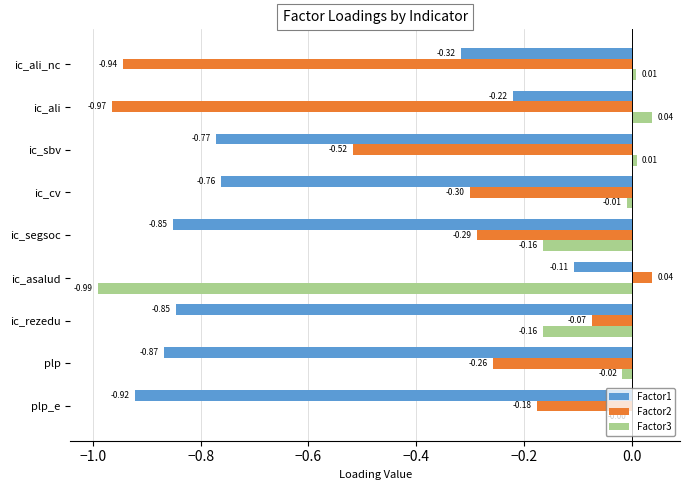

Between plp and ic_segsoc, which series saw the biggest shift?

Factor3